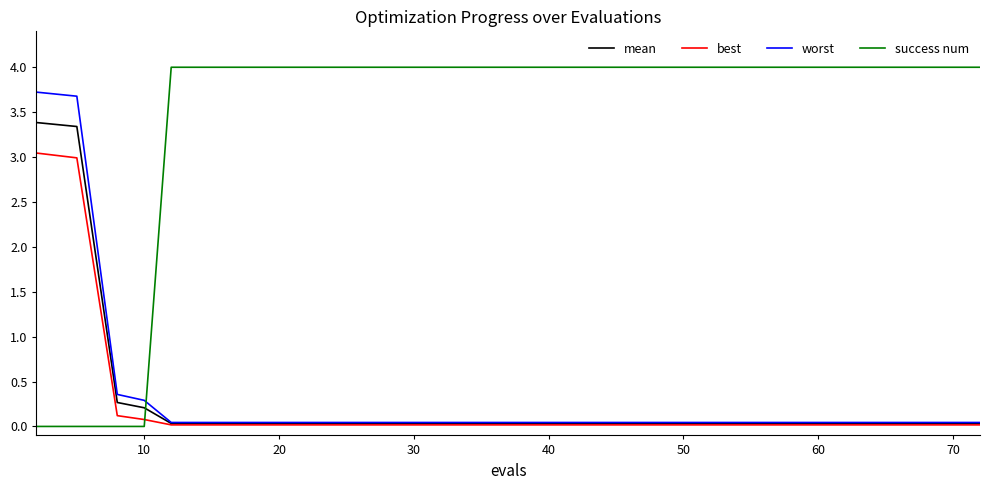

What is the average value of the success num series?

3.2